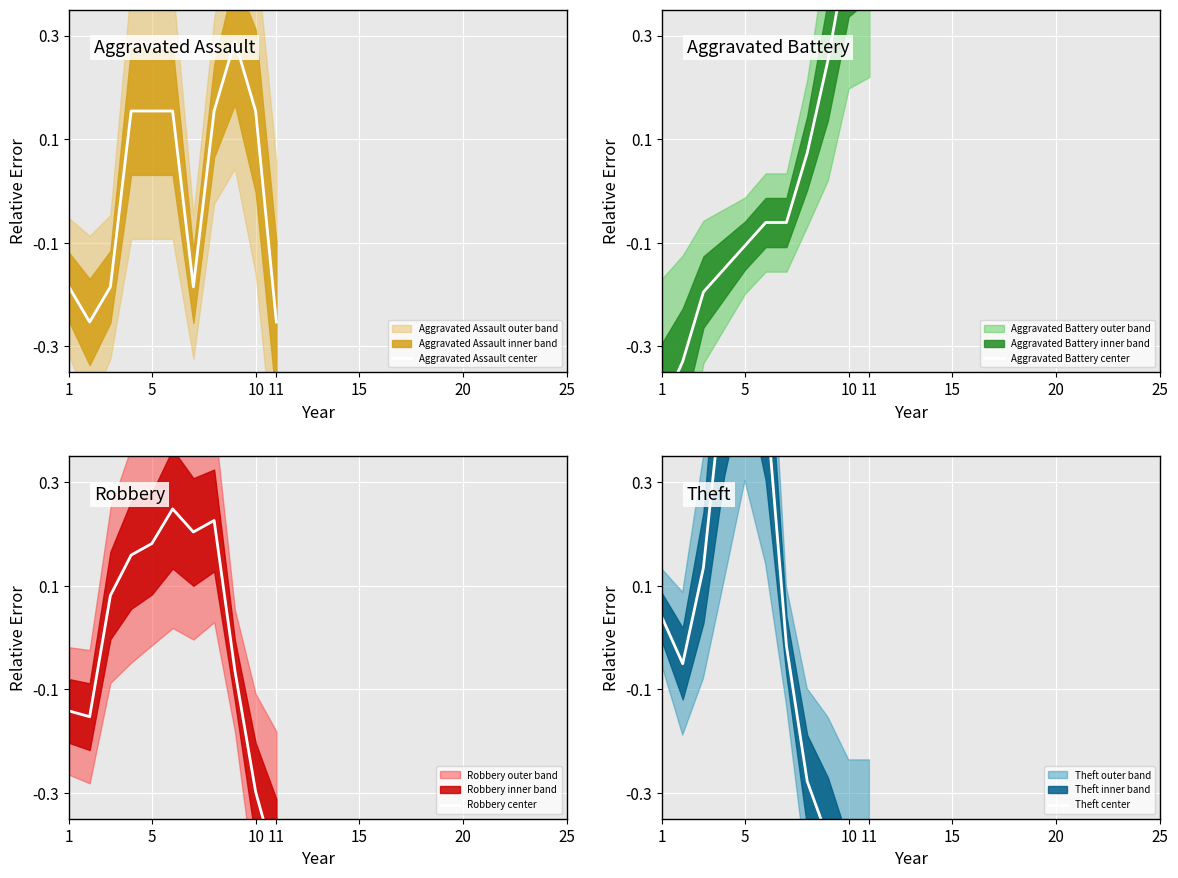

Which category has the lowest value in the Theft center series?

10